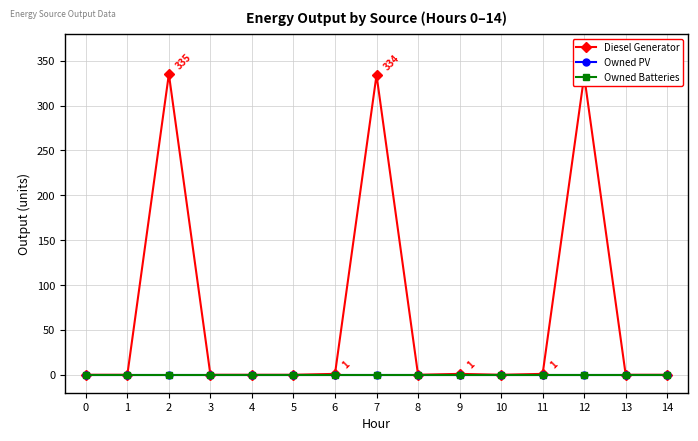

True or false: Diesel Generator and Owned PV intersect in this chart.

False